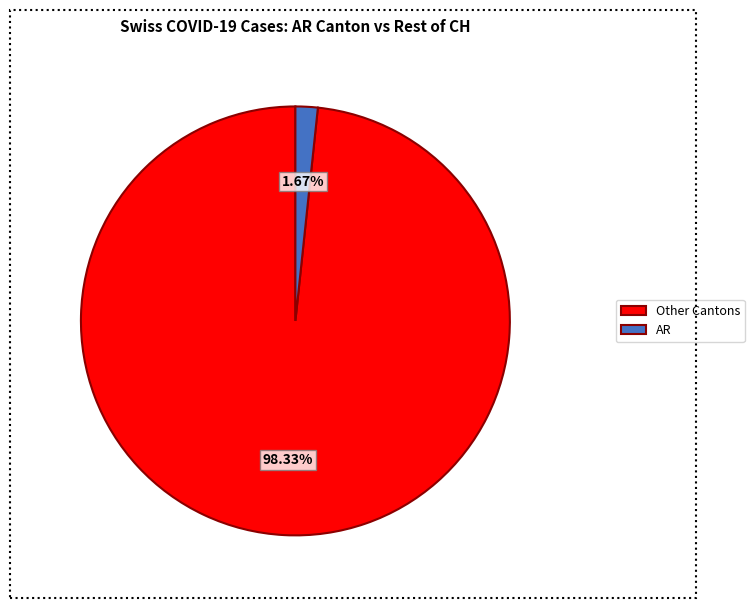

Which slice is the largest?

Other Cantons